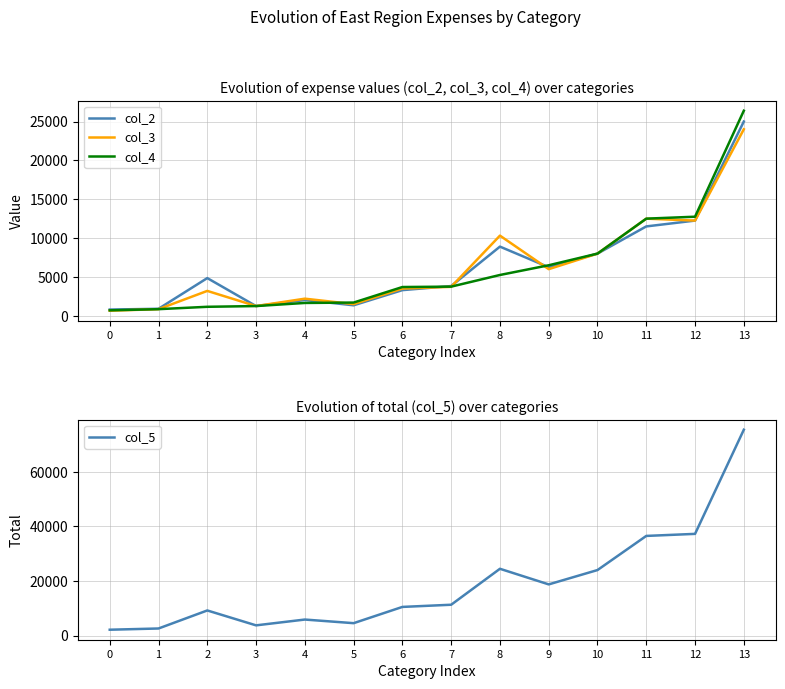

Count the number of data series in this chart.

4